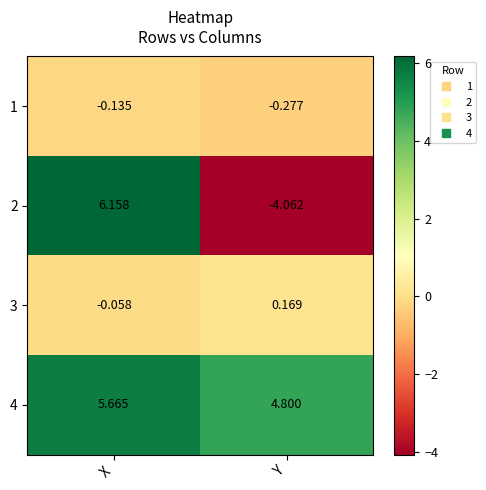

Which category has the highest value across all series?

X